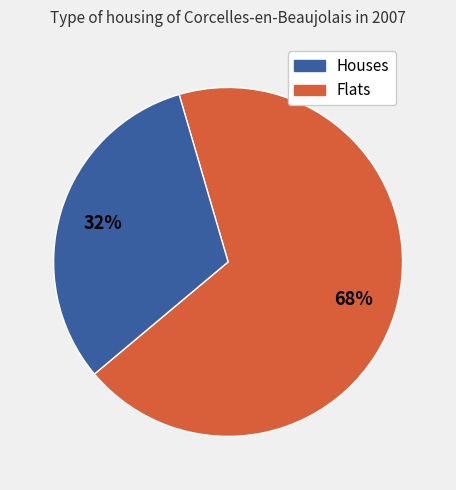

To the nearest percent, what is the average slice percentage?

50%